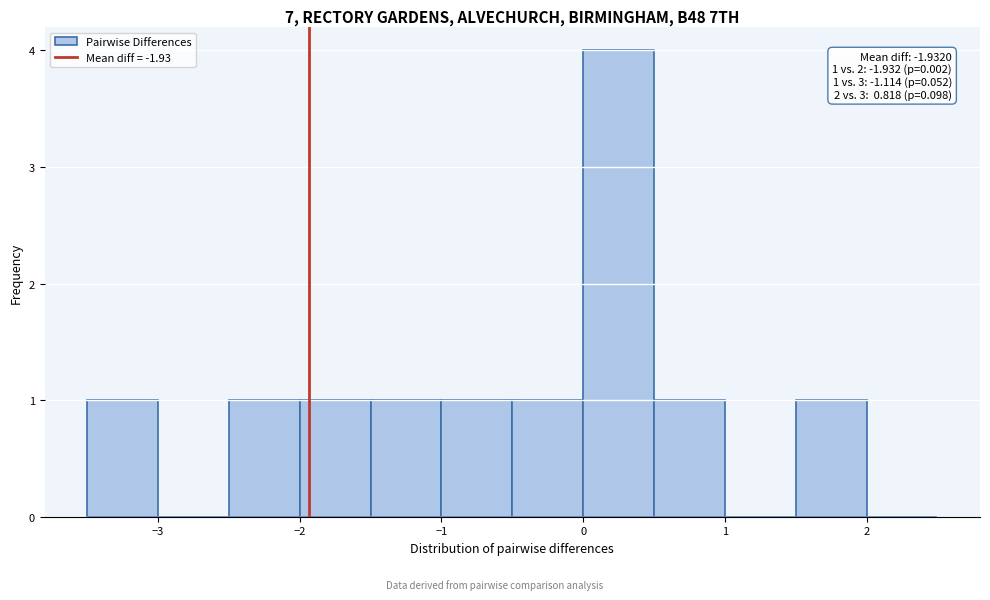

Over which range of the x-axis is the bar tallest?

0.0 to 0.5